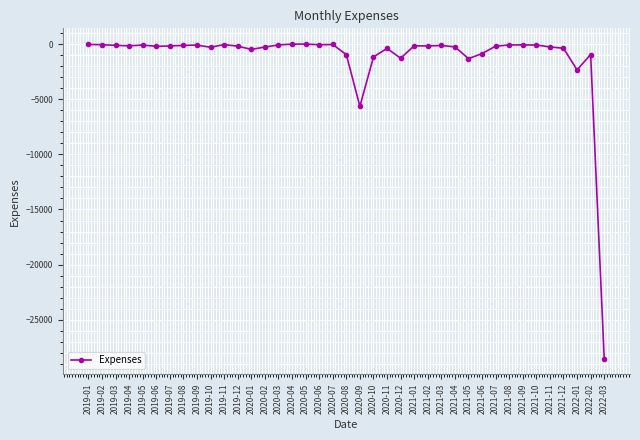

True or false: the data has more than 1 interior local peaks.

True